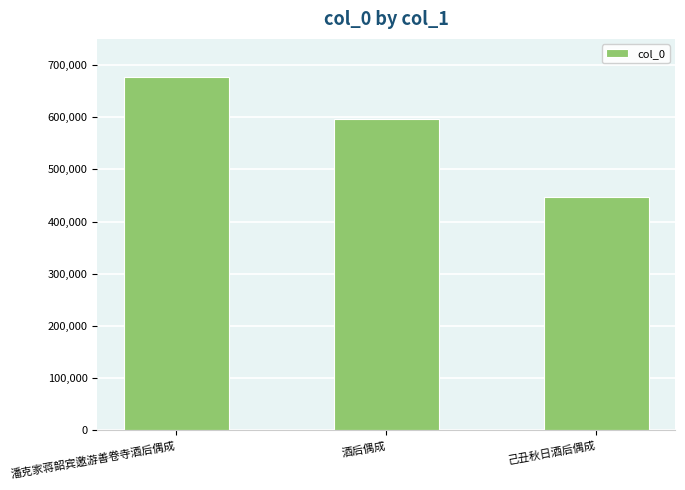

True or false: the data shows 301533 at 酒后偶成.

False